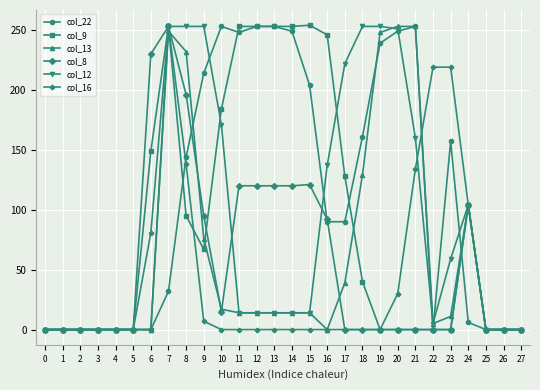

True or false: col_12 has more than 0 points higher than both neighbors.

True